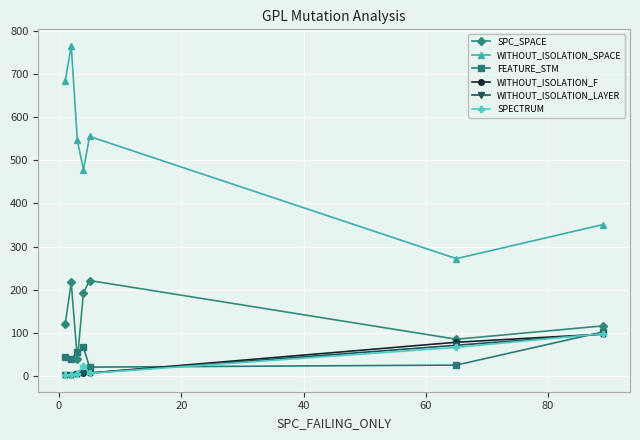

True or false: WITHOUT_ISOLATION_SPACE and SPC_SPACE cross at least once.

False